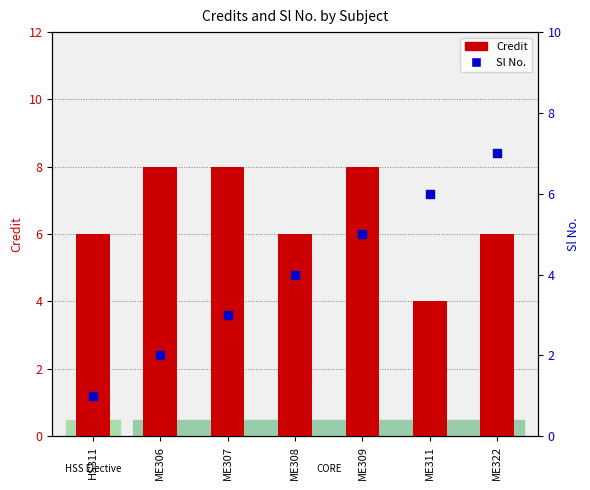

What are all the series names shown in the legend?

Credit, Sl No.